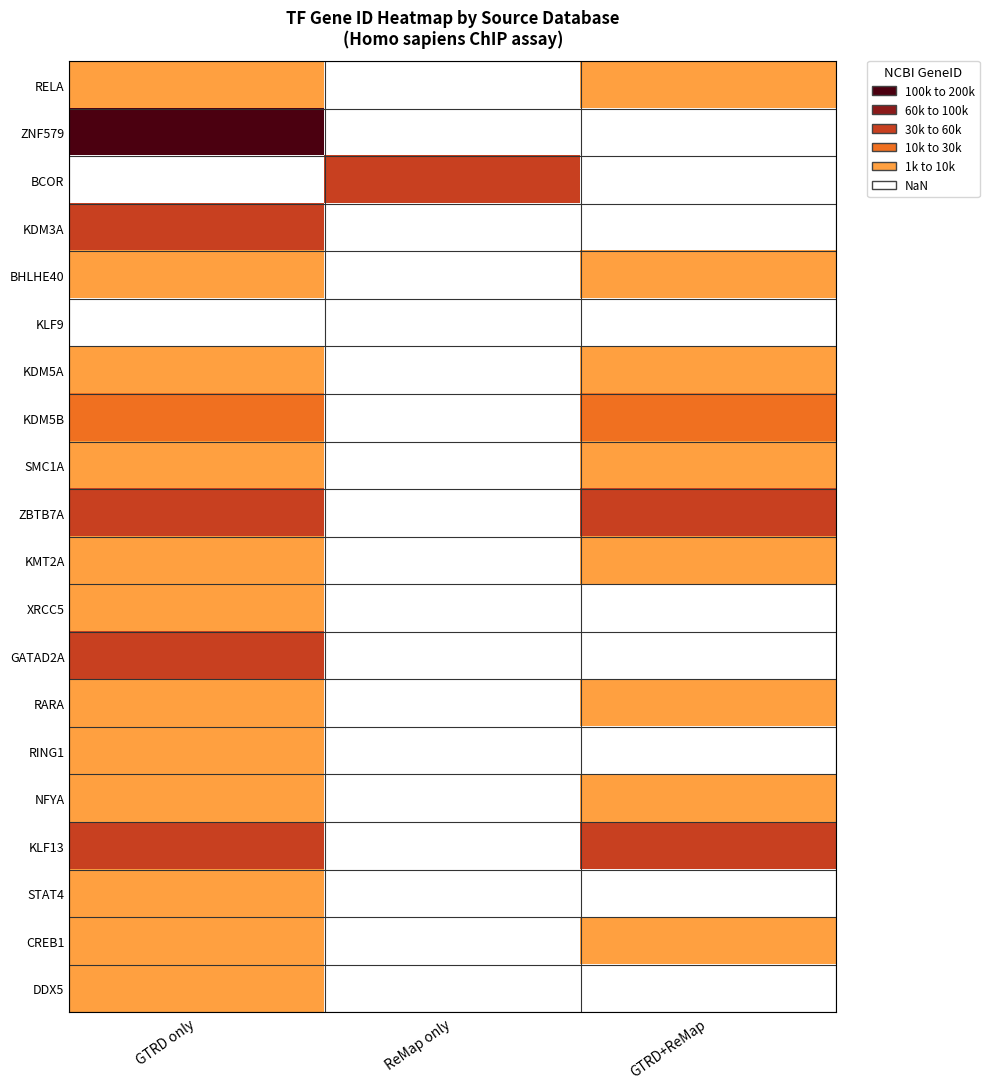

Is the value of ZBTB7A at GTRD+ReMap greater than the value of STAT4 at ReMap only?

No